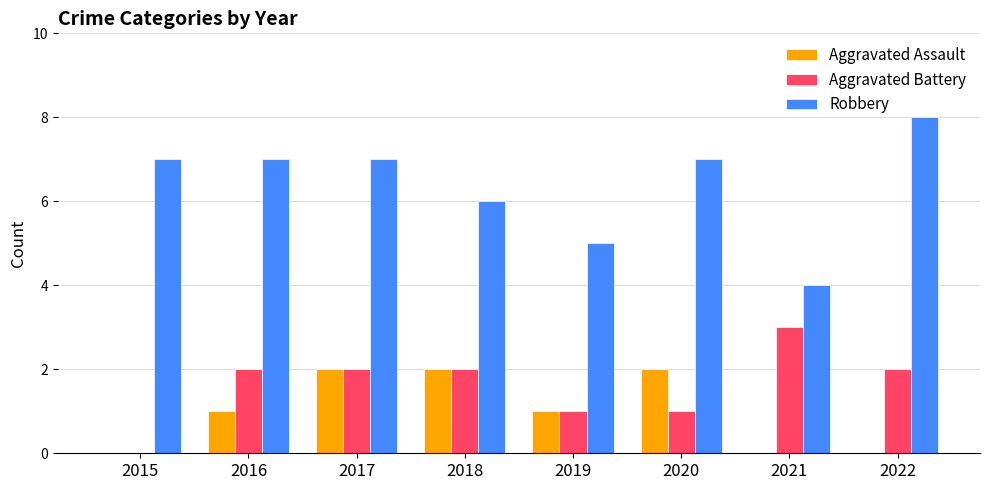

What is the approximate value of Aggravated Battery at 2016?

2